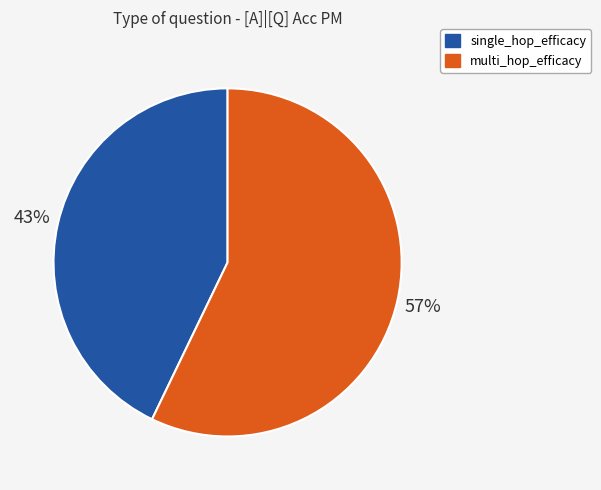

Rank the categories by value from lowest to highest.

single_hop_efficacy, multi_hop_efficacy